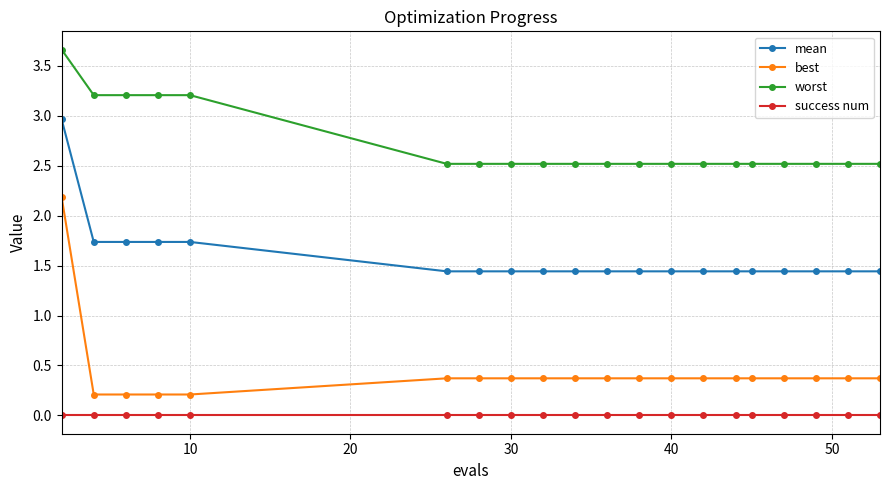

What is the sum of all best values?

8.6